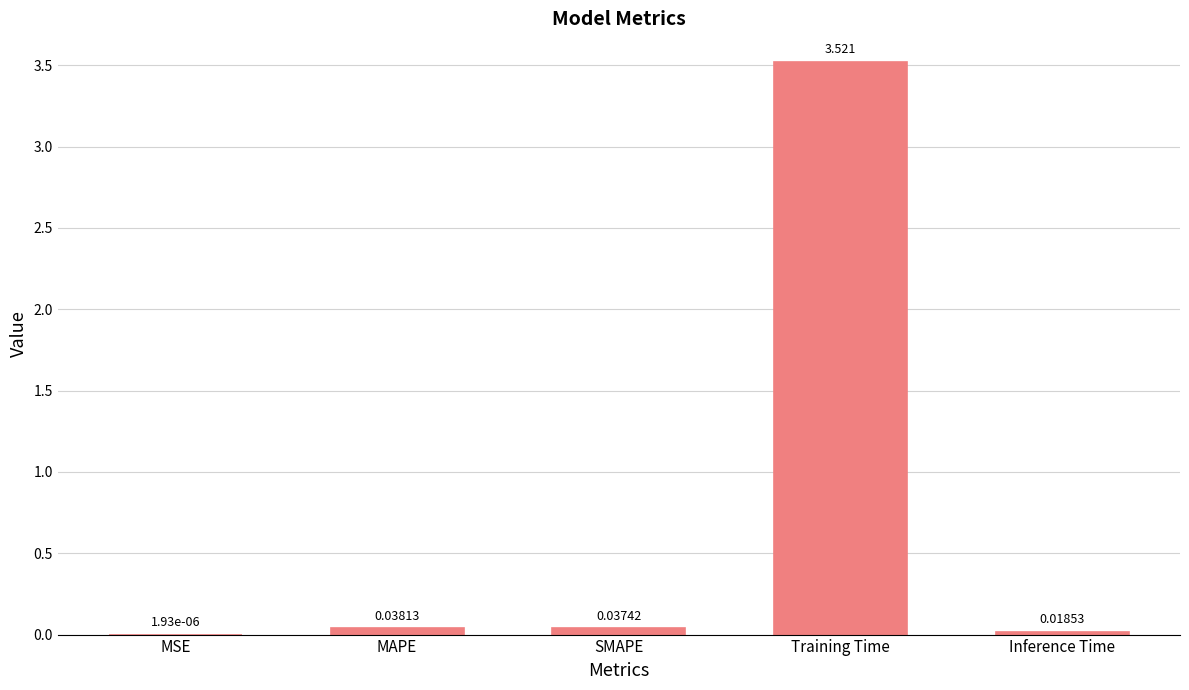

At which label is the value closest to 1?

MAPE